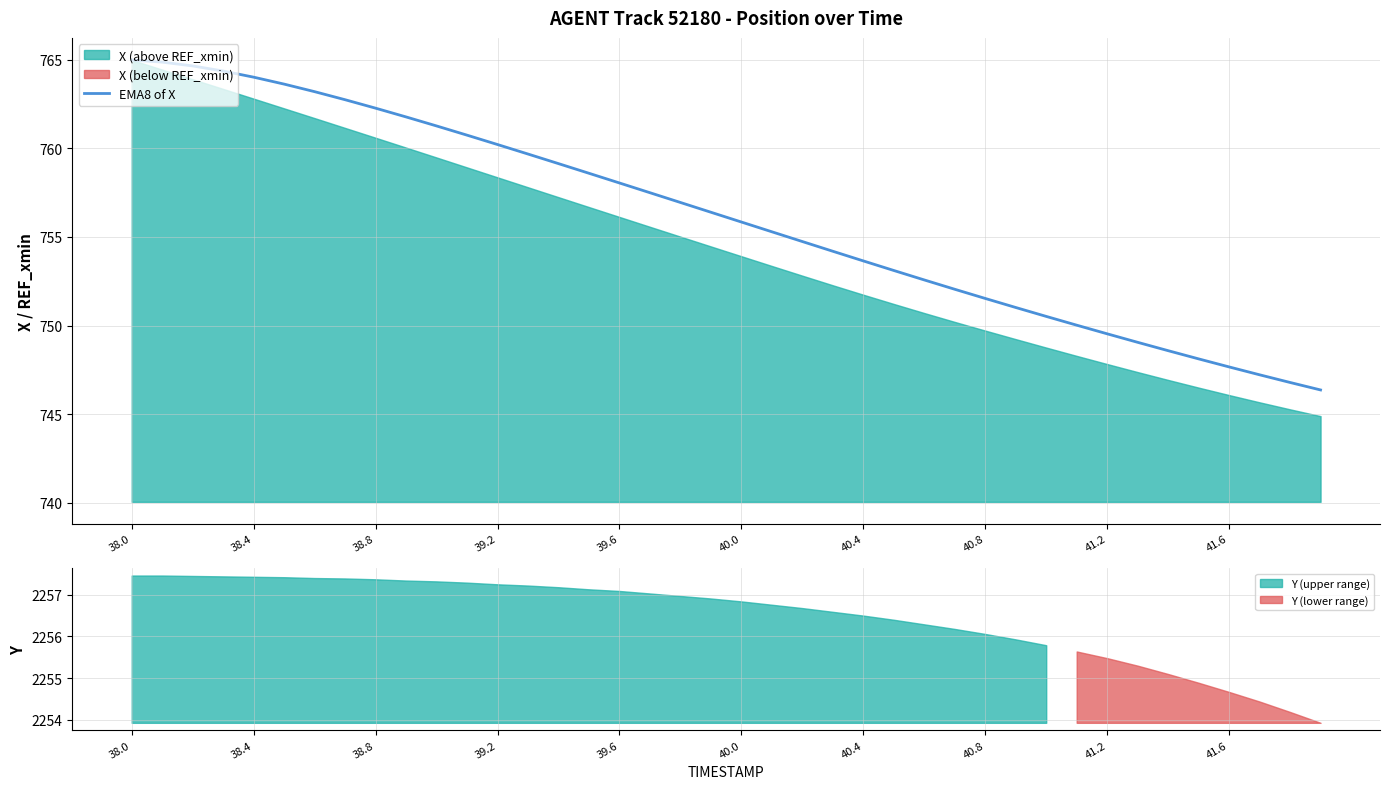

At which category does the chart reach its peak across all series?

38.0